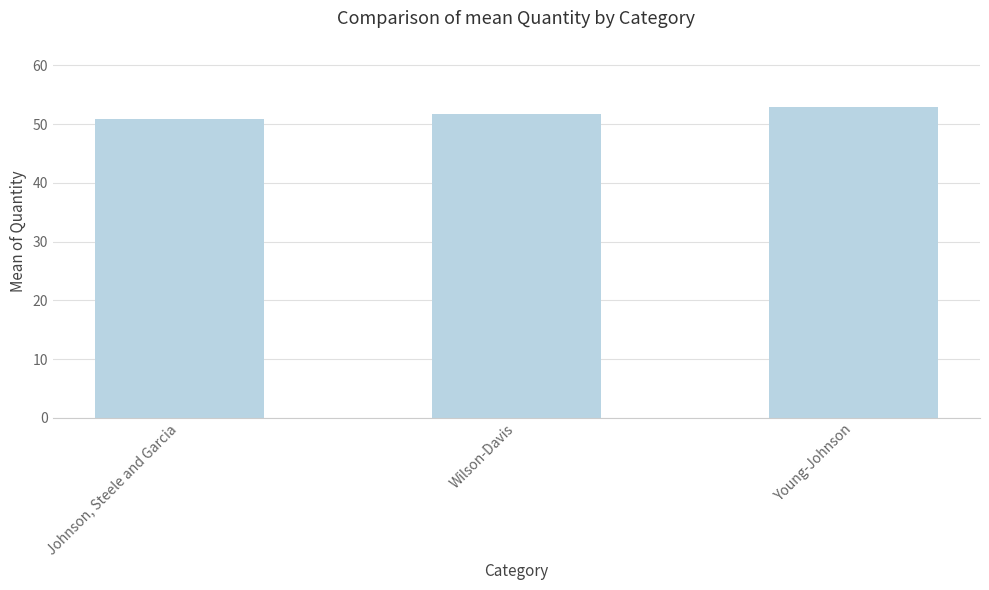

Which category has the highest value across all series?

Young-Johnson